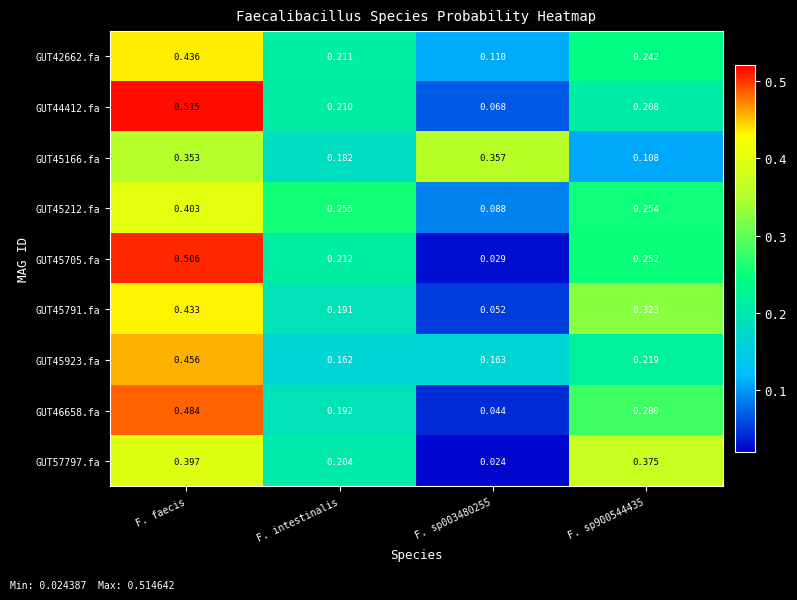

At which category is the sum across all series the highest?

F. faecis